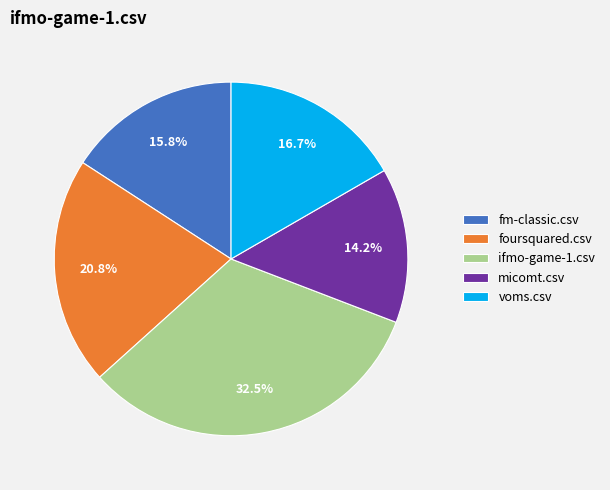

What is the largest slice in the pie chart?

ifmo-game-1.csv